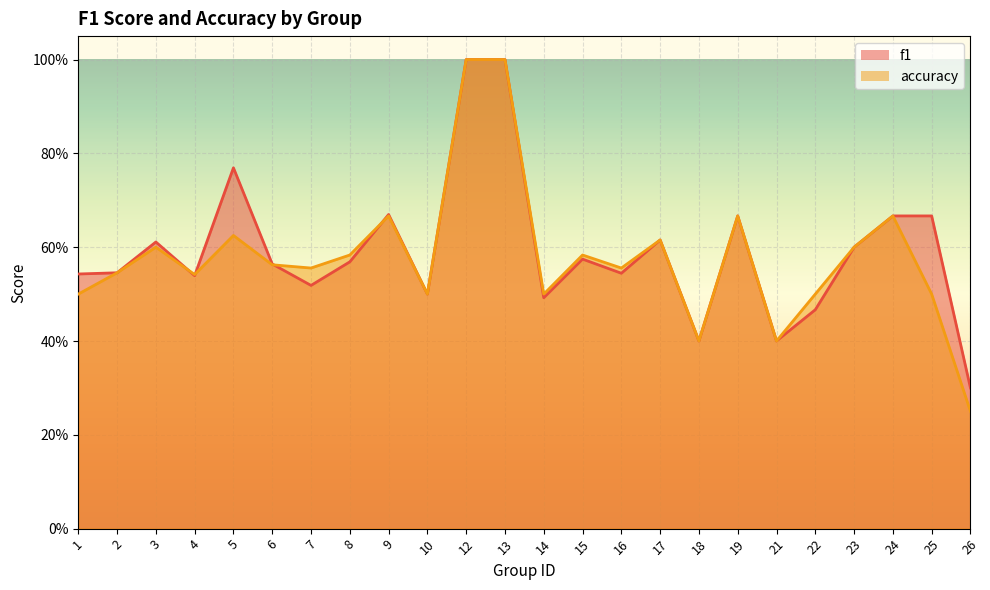

Which has a higher value, 24 or 8?

24